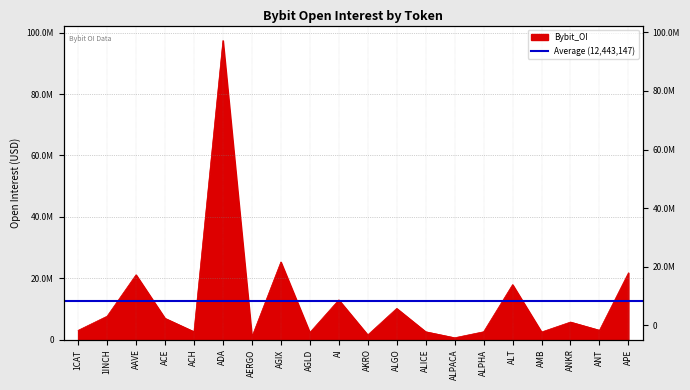

What is the ratio of the value at APE to the value at AGLD?

9.3